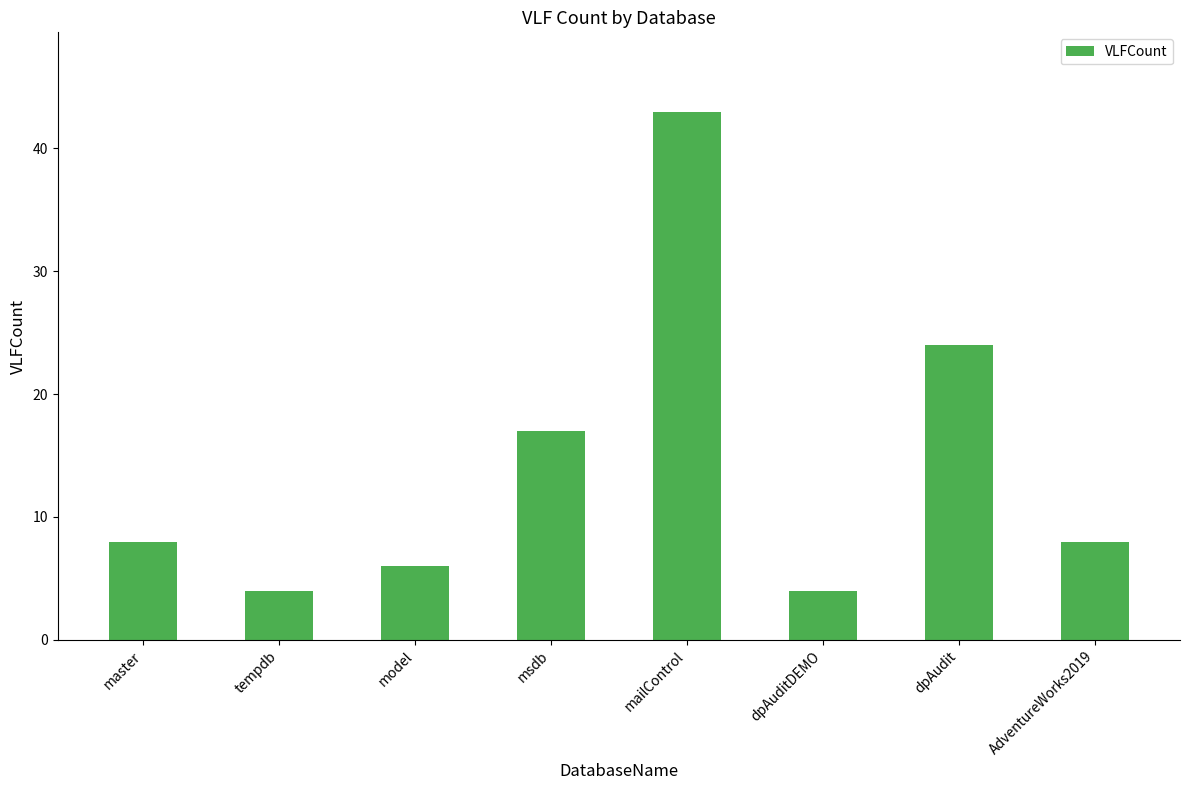

Between dpAuditDEMO and mailControl, which is larger?

mailControl